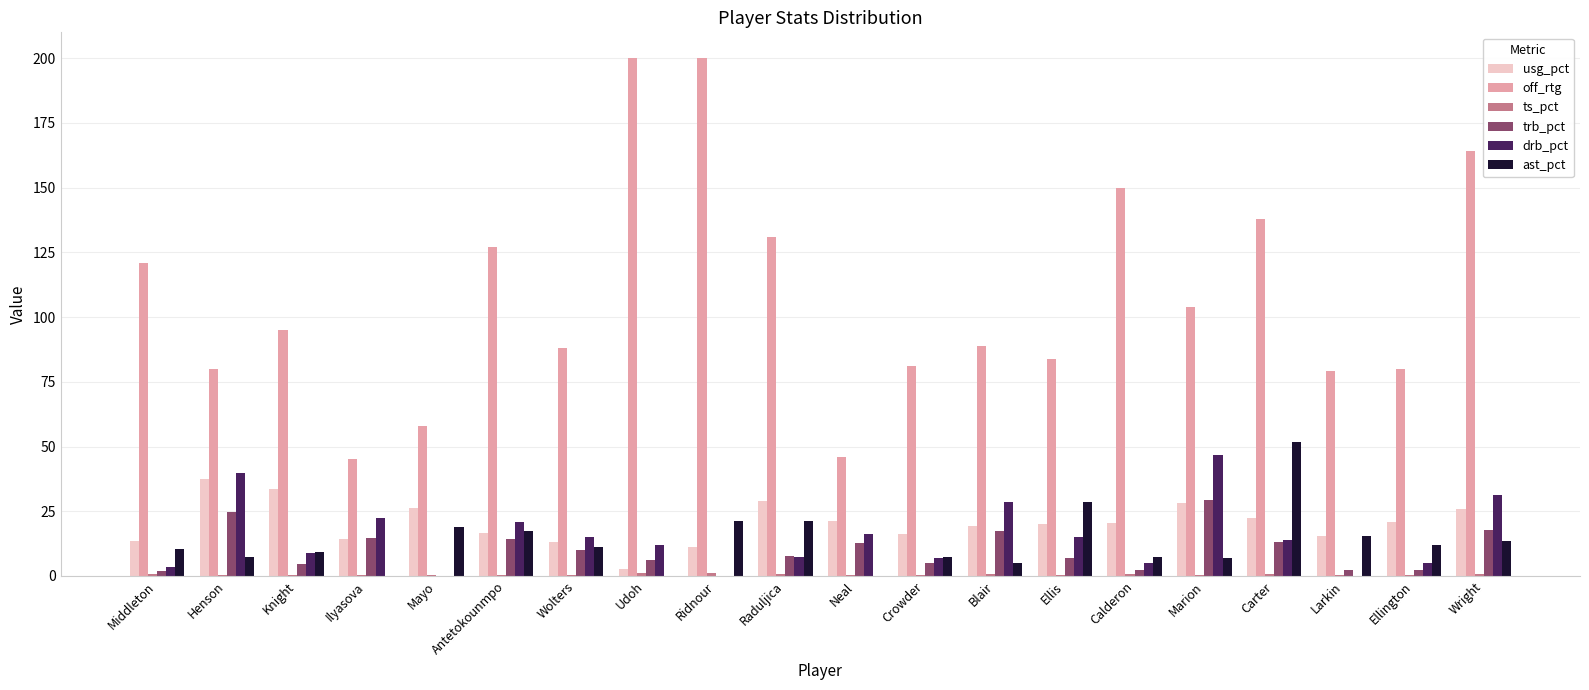

Which series changed the most between Raduljica and Larkin?

off_rtg